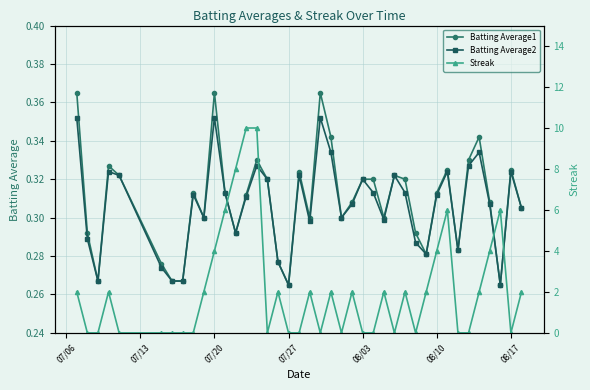

How many Batting Average2 values are between 0 and 1?

40